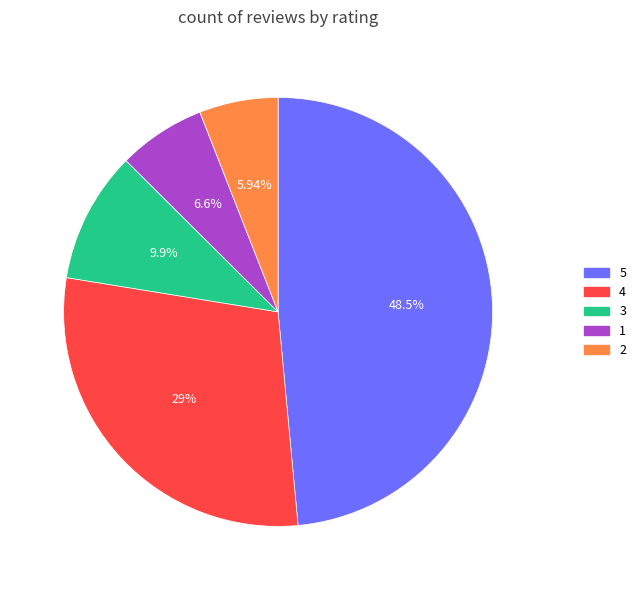

To the nearest percent, what is the average slice percentage?

20%